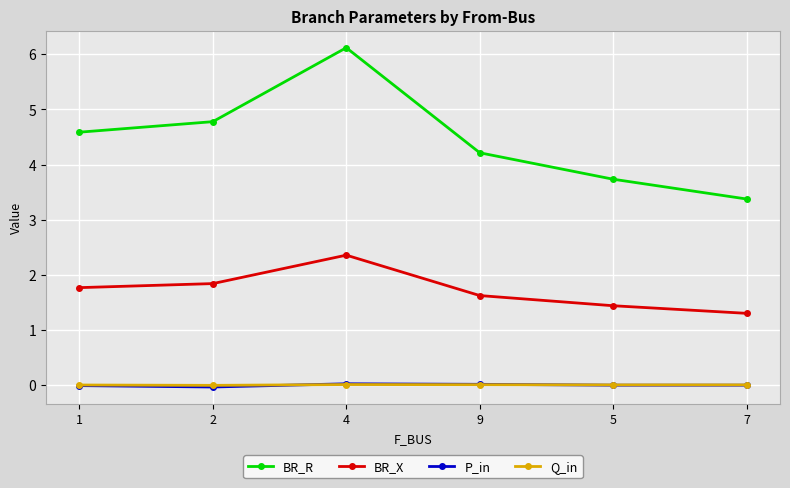

The value of BR_X at 1 is 1.8. True or false?

True